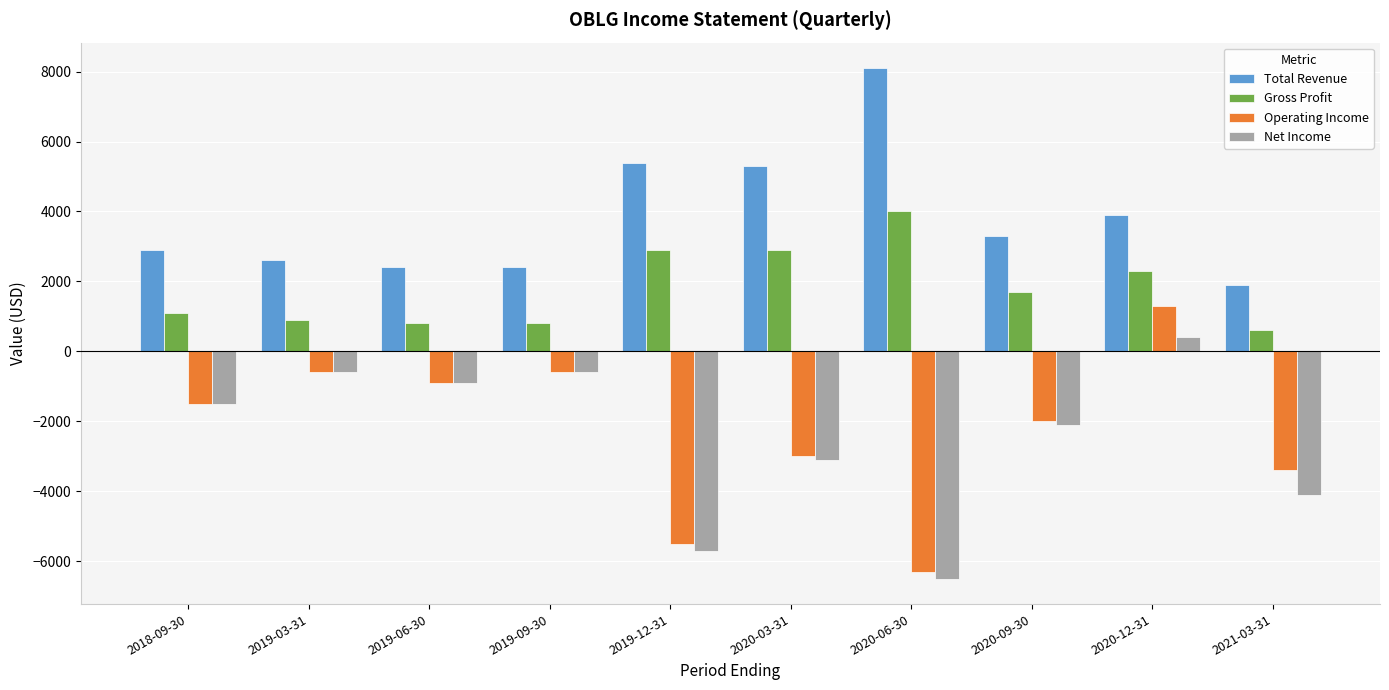

Which series has the widest spread of values?

Operating Income